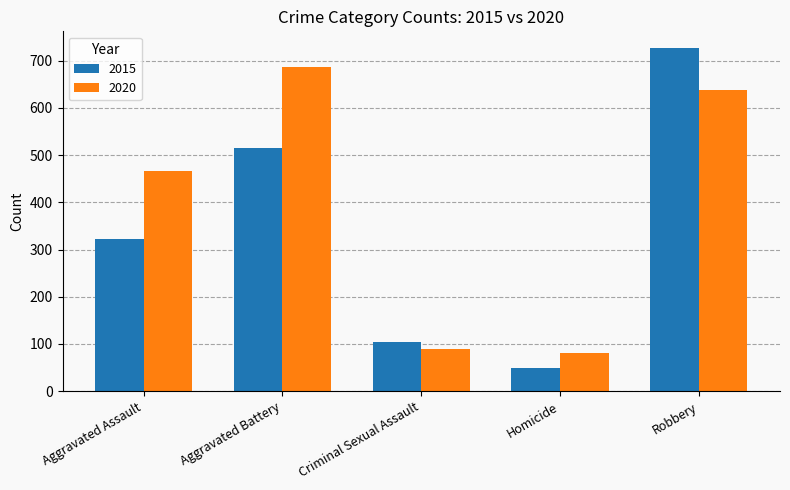

Which label corresponds to the largest value in the chart?

Robbery